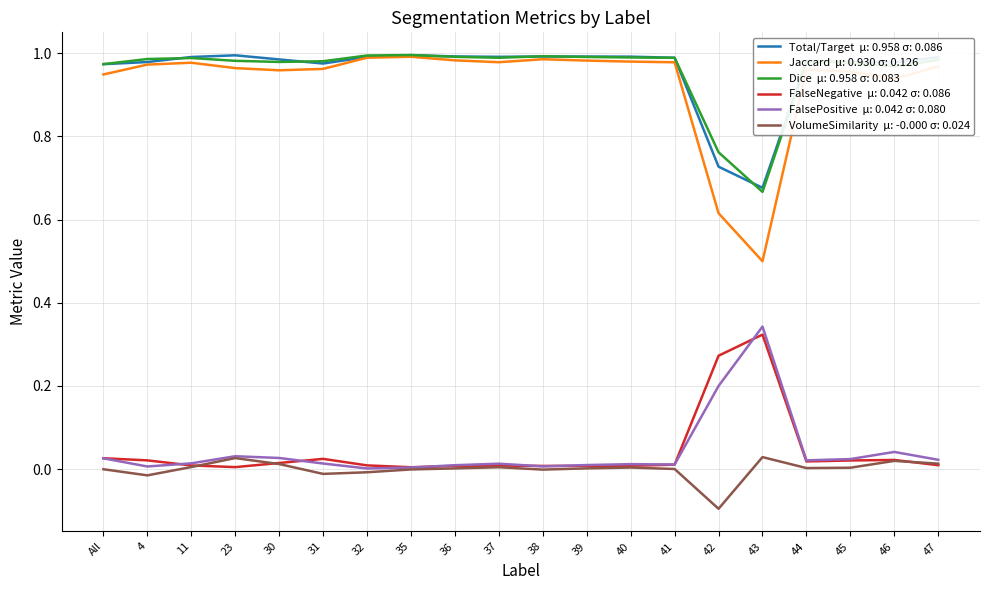

Which category has the lowest value across all series?

42